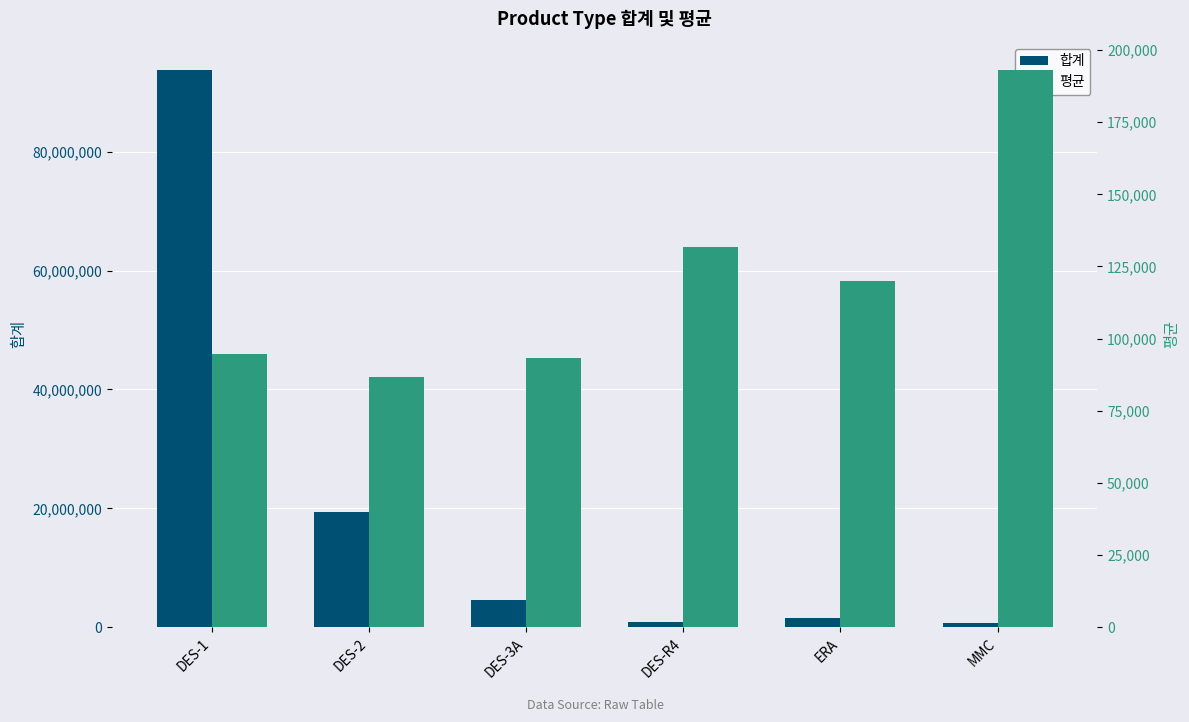

Reading left to right, list all the values displayed in this chart.

합계: DES-1=93814218.0	DES-2=19434810.0	DES-3A=4566600.0	DES-R4=923100.0	ERA=1559700.0	MMC=772800.0
평균: DES-1=94570.8	DES-2=86762.5	DES-3A=93195.9	DES-R4=131871.4	ERA=119976.9	MMC=193200.0